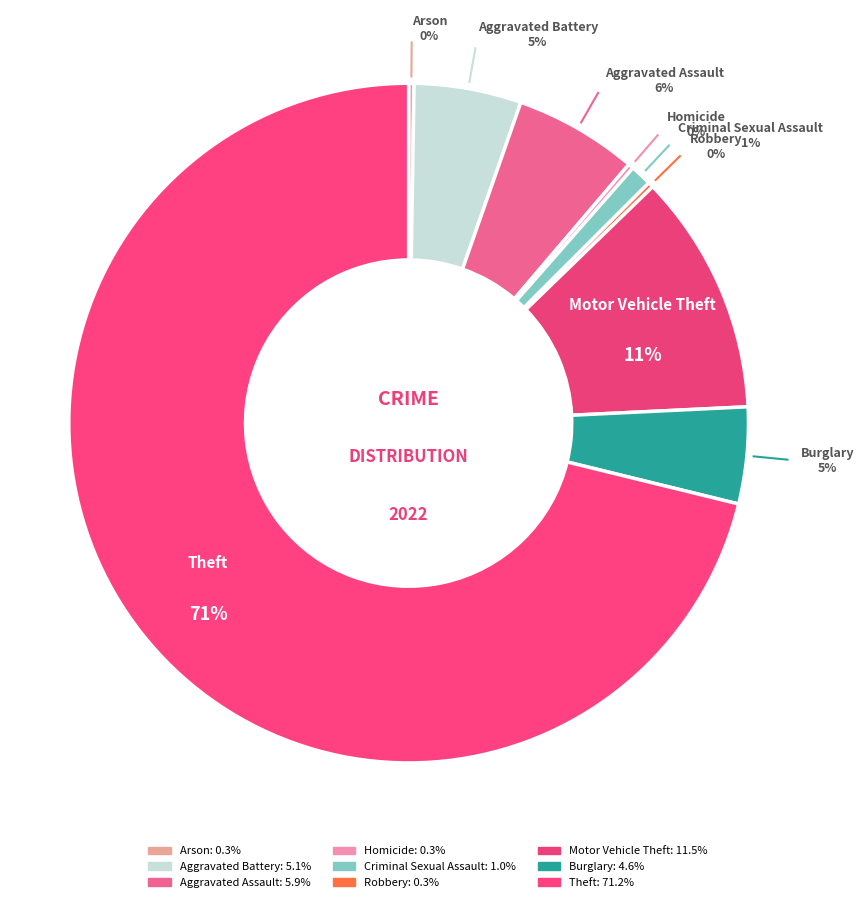

To the nearest percent, what is the combined percentage of Homicide and Criminal Sexual Assault?

1%